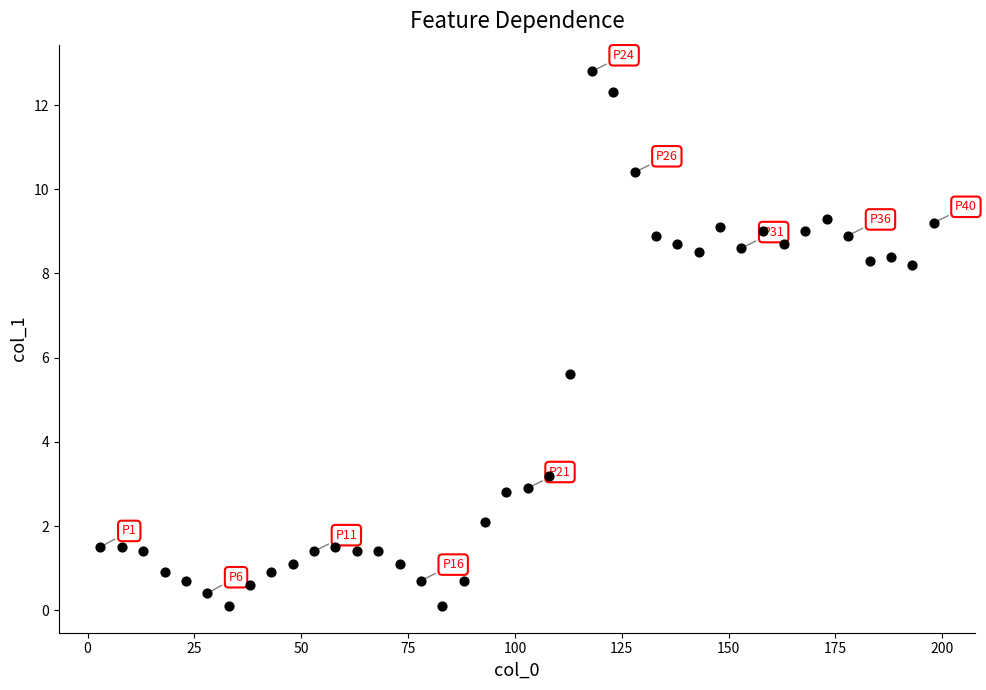

What is the range of X values (max minus min)?

195.0